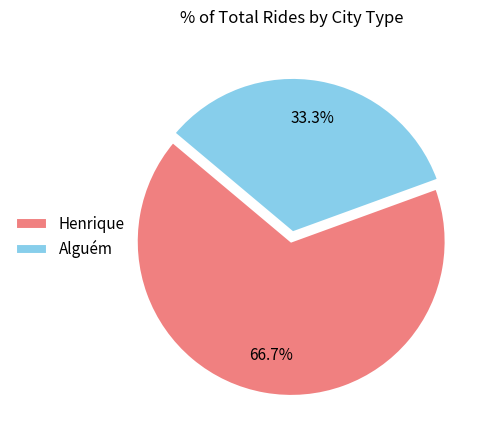

To the nearest percent, what is the average slice percentage?

50%